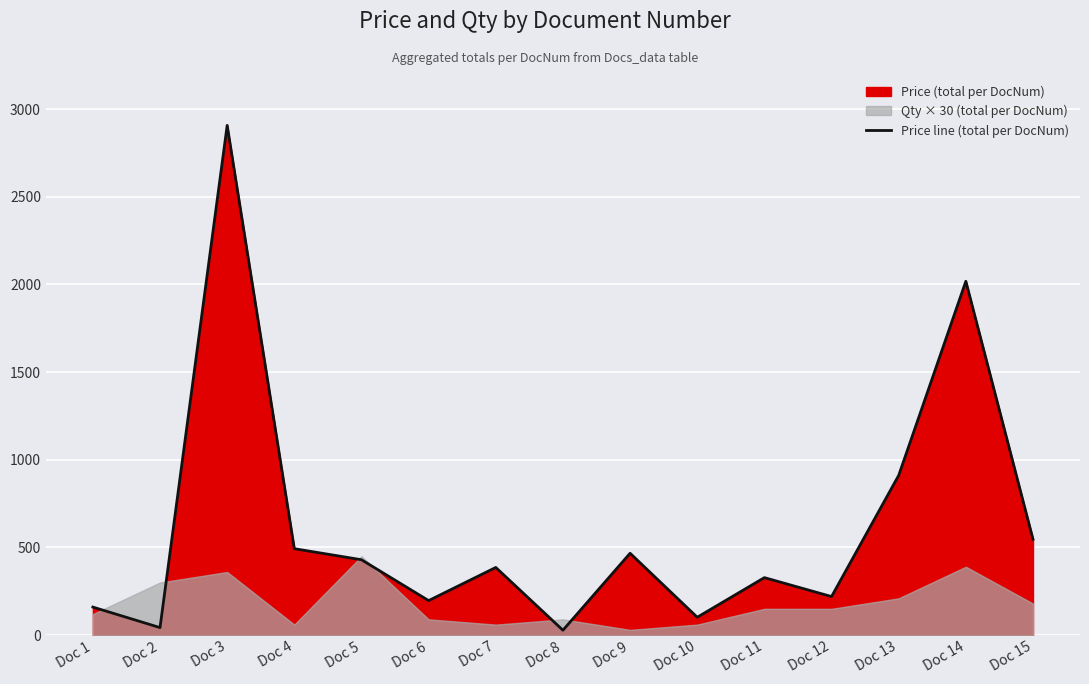

What is the value of the 3rd point from the left?

2907